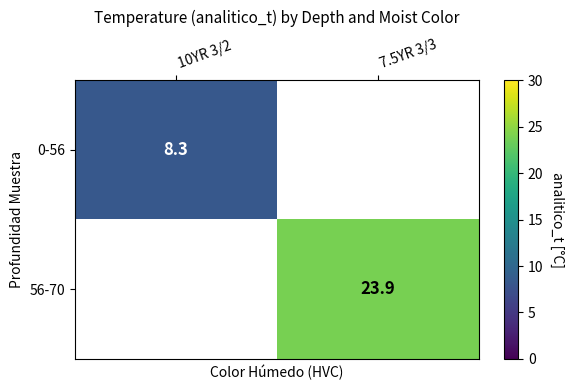

Is the value of 0-56 at 10YR 3/2 greater than the value of 56-70 at 7.5YR 3/3?

No